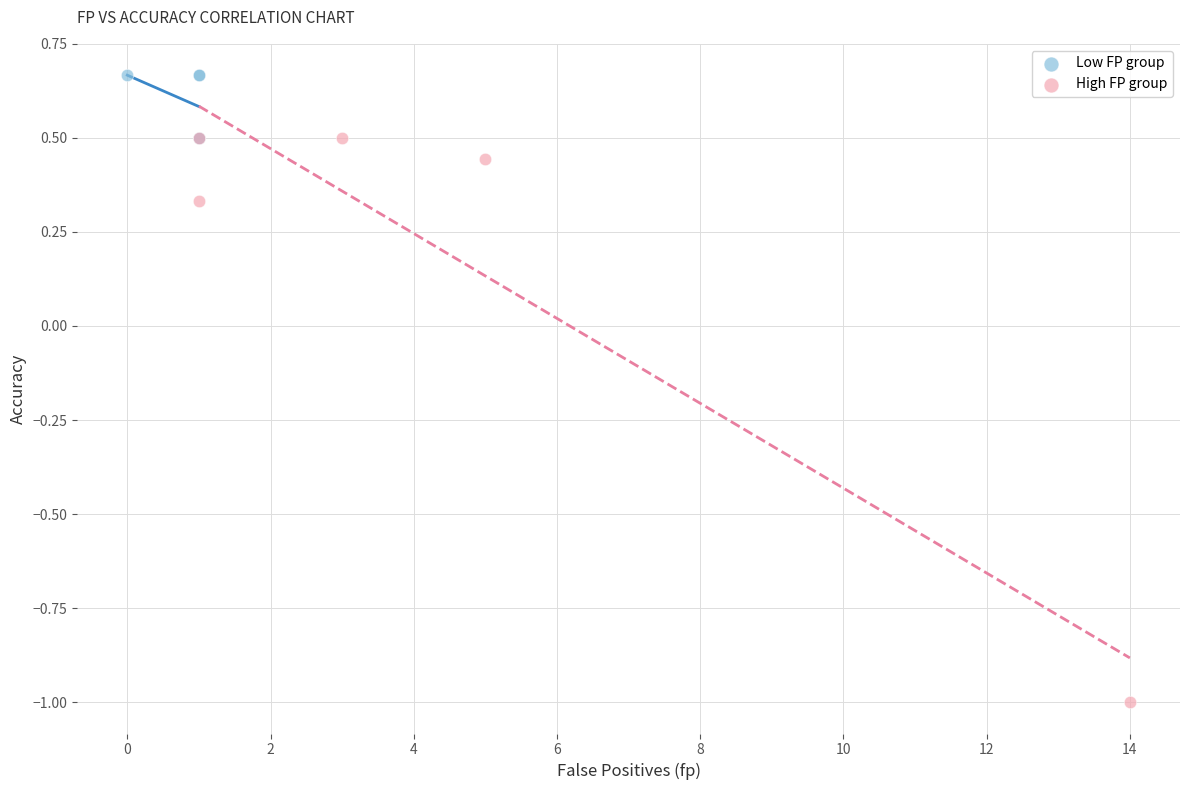

What are all the series names shown in the legend?

Low FP group, High FP group